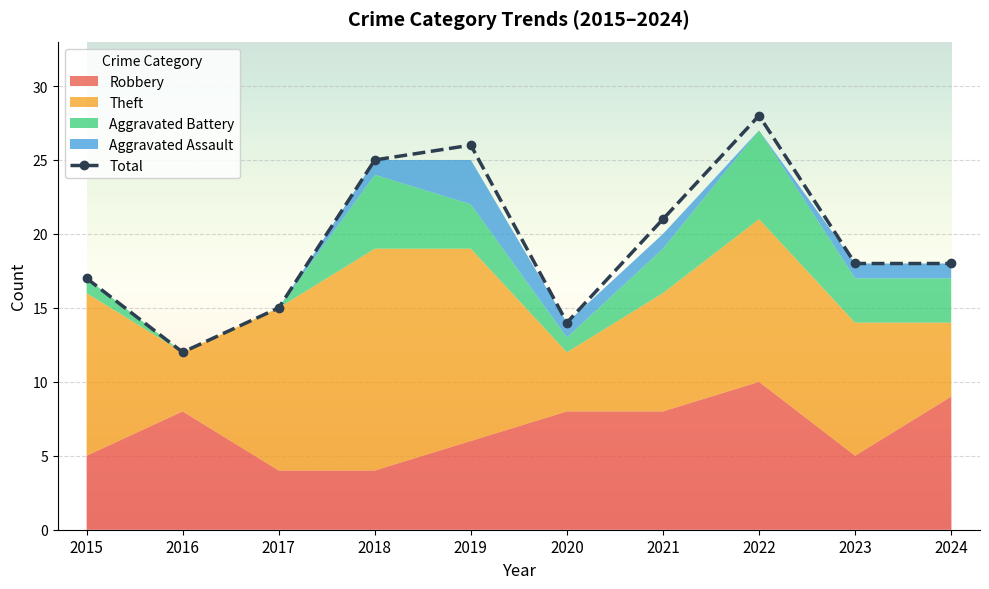

What is the value of the Total point at the 4th from the left?

25